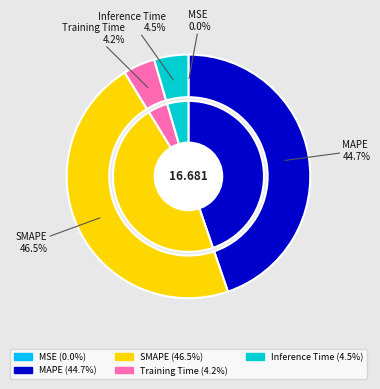

True or false: SMAPE accounts for 36% of the total.

False